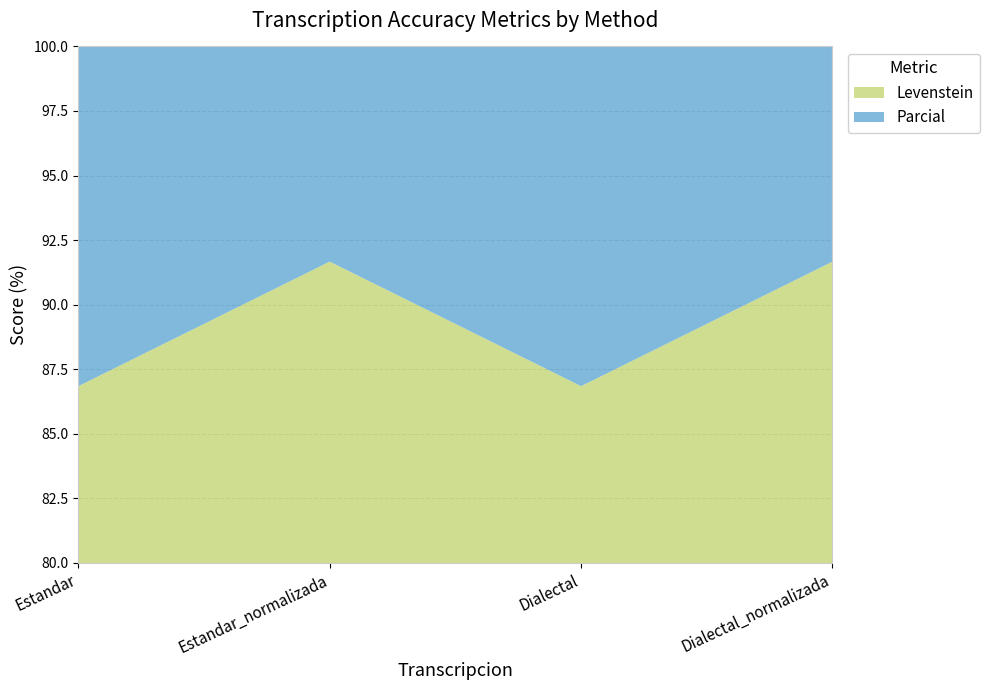

Reading right to left, extract all data points from this chart.

Levenstein: Dialectal_normalizada=91.7	Dialectal=86.8	Estandar_normalizada=91.7	Estandar=86.8
Parcial: Dialectal_normalizada=95.1	Dialectal=93.1	Estandar_normalizada=95.1	Estandar=93.1